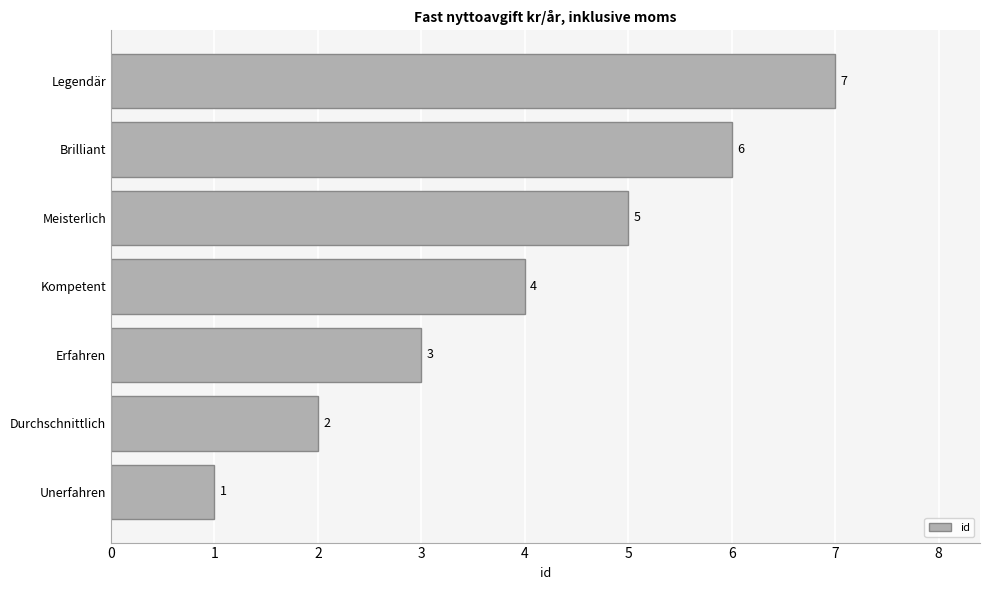

True or false: the data shows 3 at Erfahren.

True